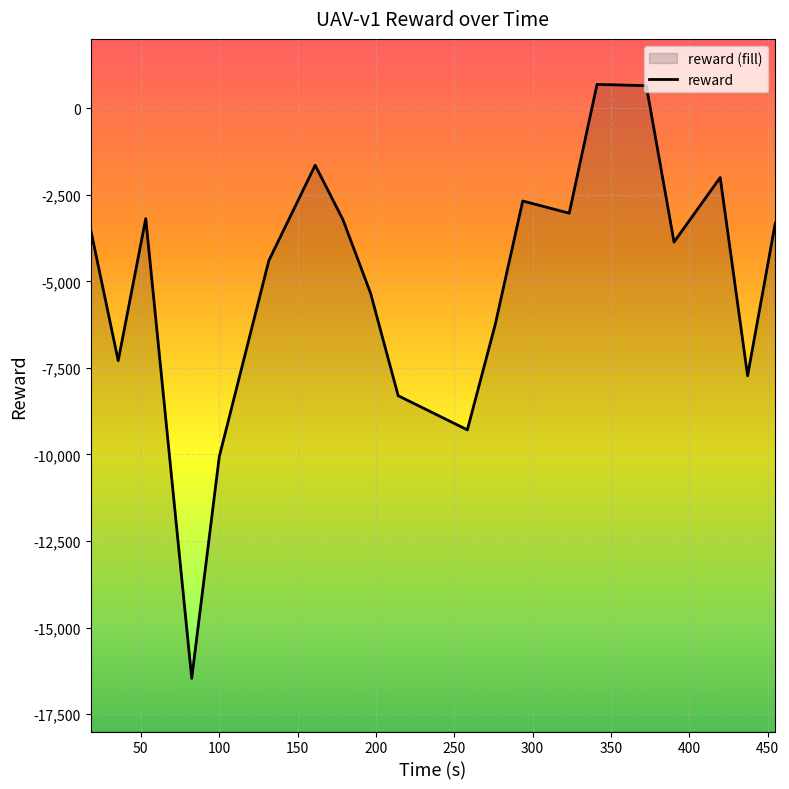

What is the sum of all values?

-100271.5